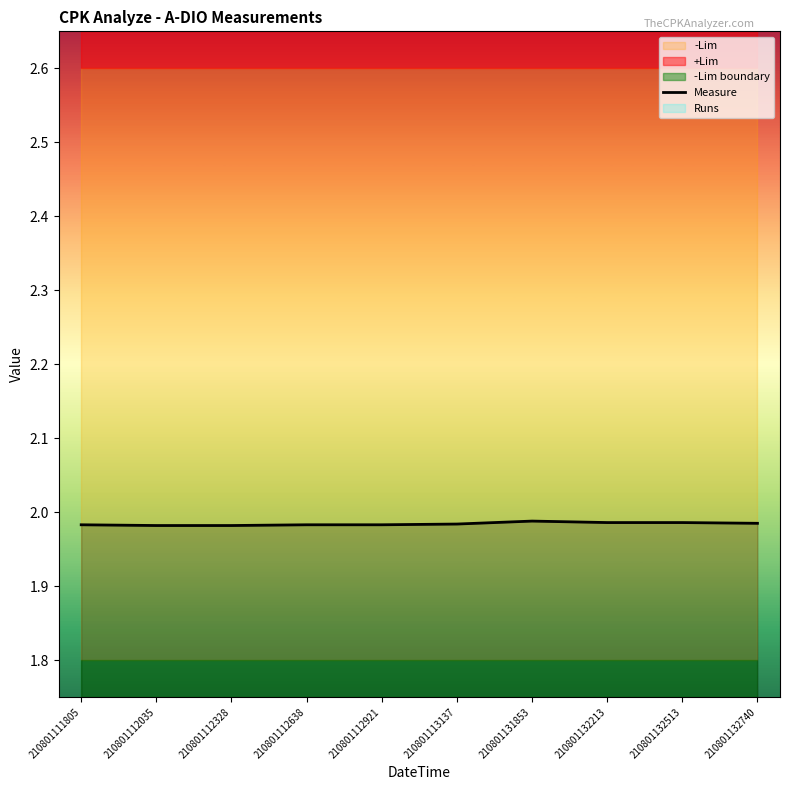

What is the sum of all values?

19.8